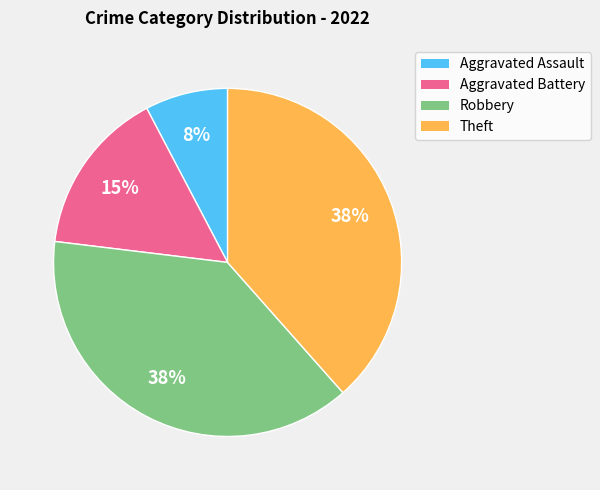

Does Aggravated Battery account for over 50% of the chart?

No